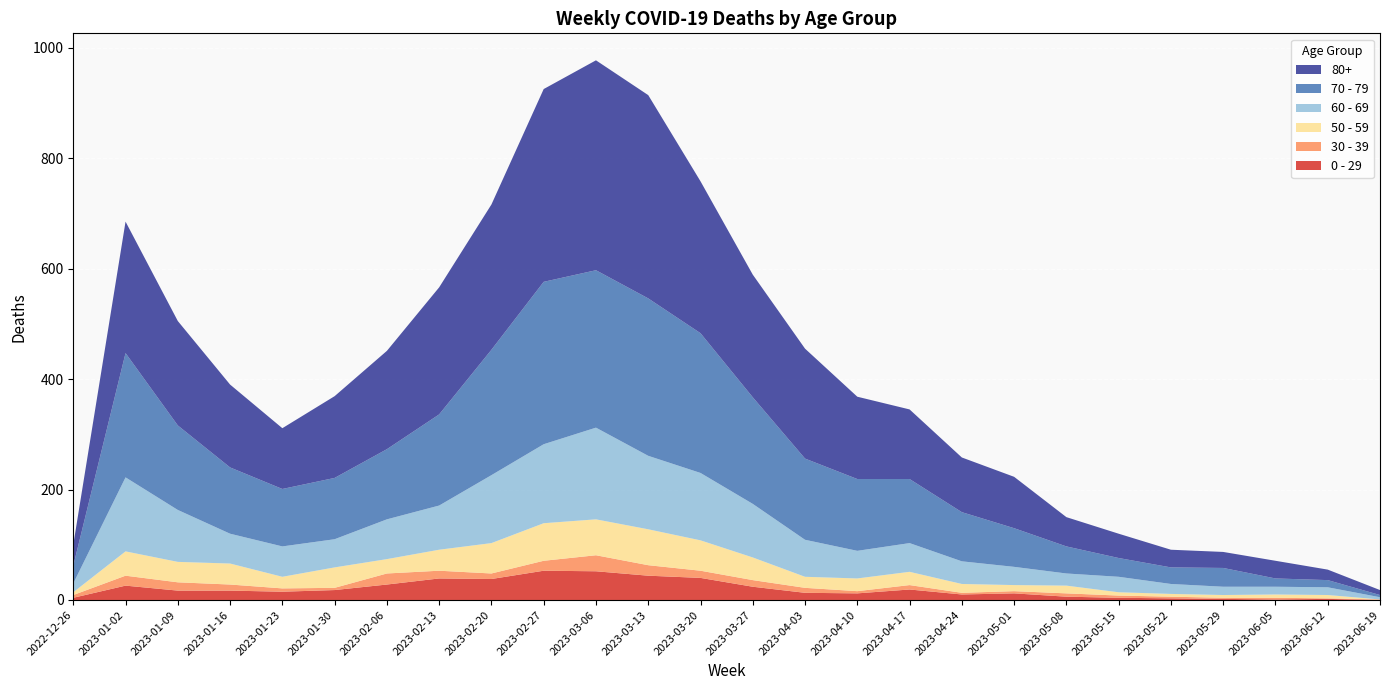

Reading left to right, what are all the values shown in this chart?

0 - 29: 4	26	17	17	15	18	28	39	38	53	52	44	40	24	13	12	19	10	12	6	4	3	2	1	2	0
30 - 39: 5	18	15	11	6	4	20	14	10	18	29	19	13	12	9	4	8	3	4	6	4	3	2	3	1	1
50 - 59: 5	44	37	38	21	37	26	38	55	68	65	65	55	41	20	23	24	16	11	14	6	5	5	6	6	0
60 - 69: 16	134	94	54	55	51	72	80	123	143	166	133	122	97	67	50	52	41	33	22	28	18	15	14	14	4
70 - 79: 32	225	153	120	104	111	127	165	227	294	285	285	253	193	147	130	116	89	70	49	34	30	34	15	13	4
80+: 38	238	189	150	110	148	178	230	263	349	380	368	275	222	199	149	126	99	93	53	44	32	29	32	19	9